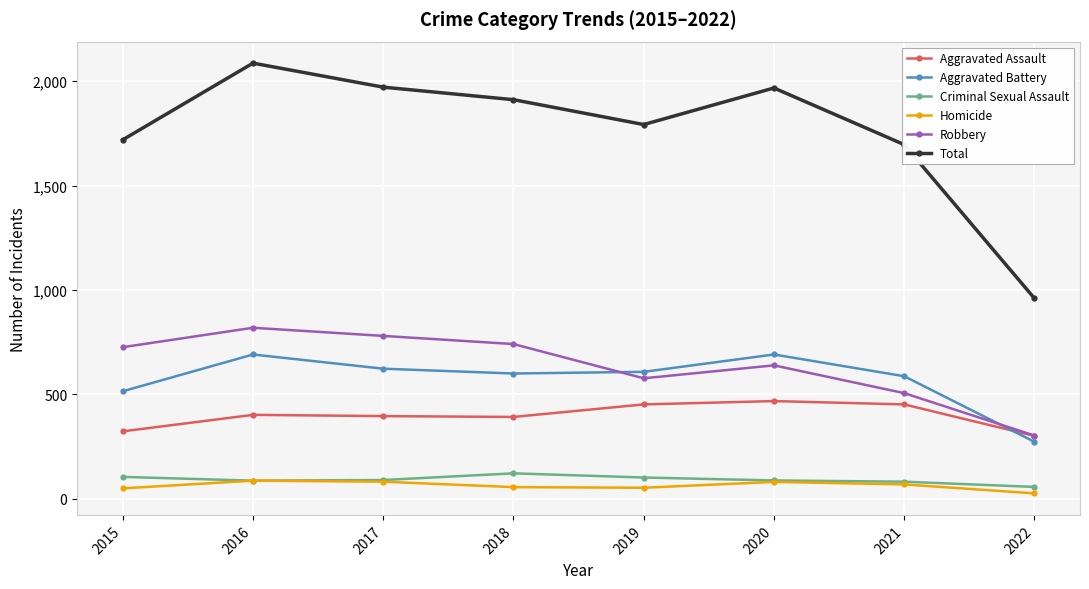

What are all the series names shown in the legend?

Aggravated Assault, Aggravated Battery, Criminal Sexual Assault, Homicide, Robbery, Total